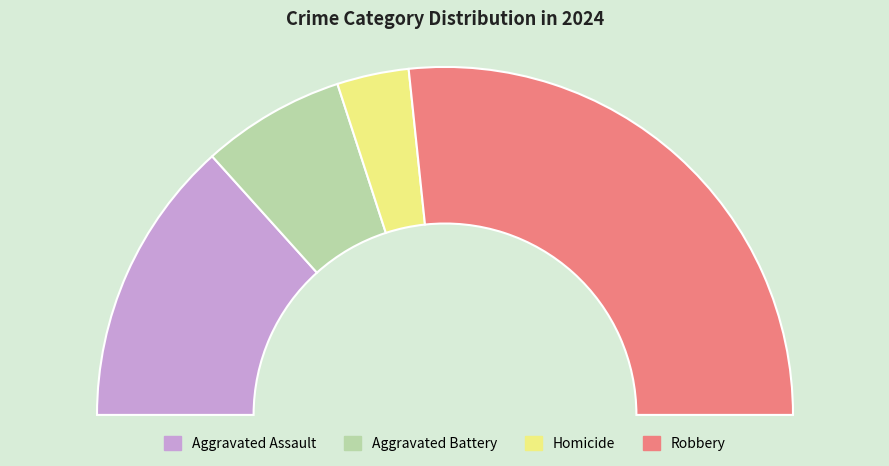

How many segments does this pie chart have?

4